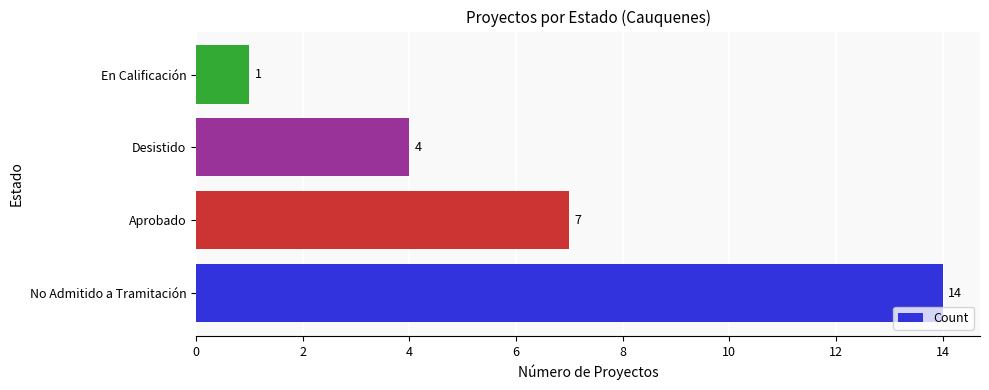

What is the difference between the values at Desistido and En Calificación?

3